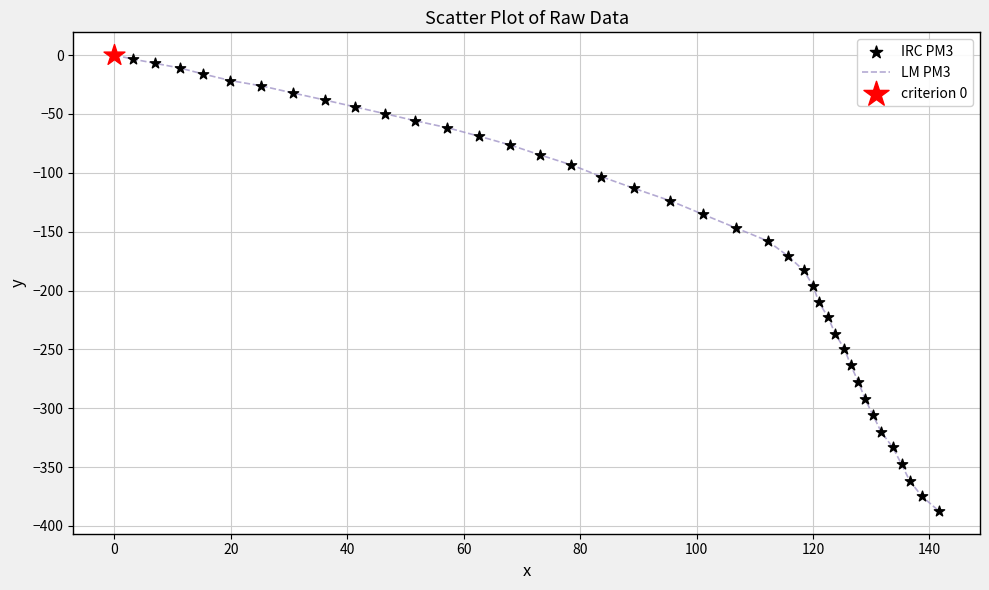

What is the minimum value shown in the chart?

-387.3